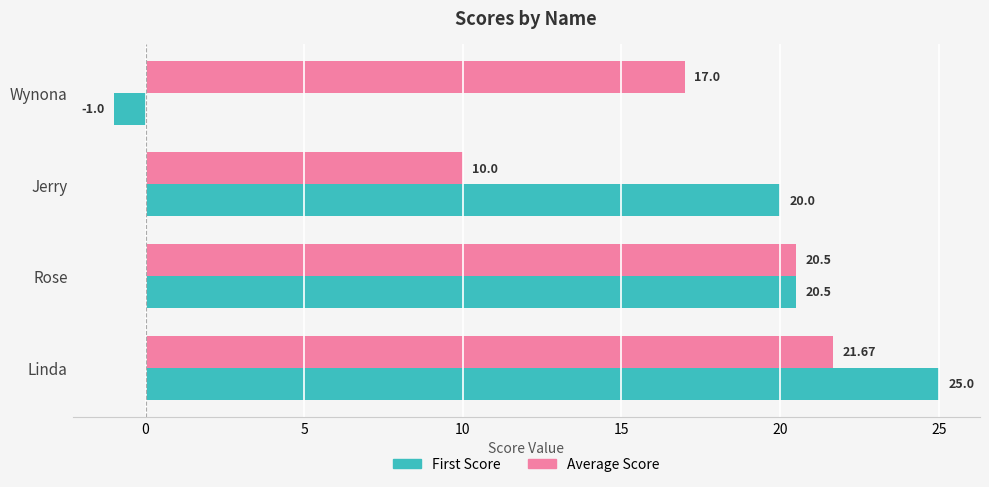

What is the difference between the maximum and minimum values in the First Score series?

26.0